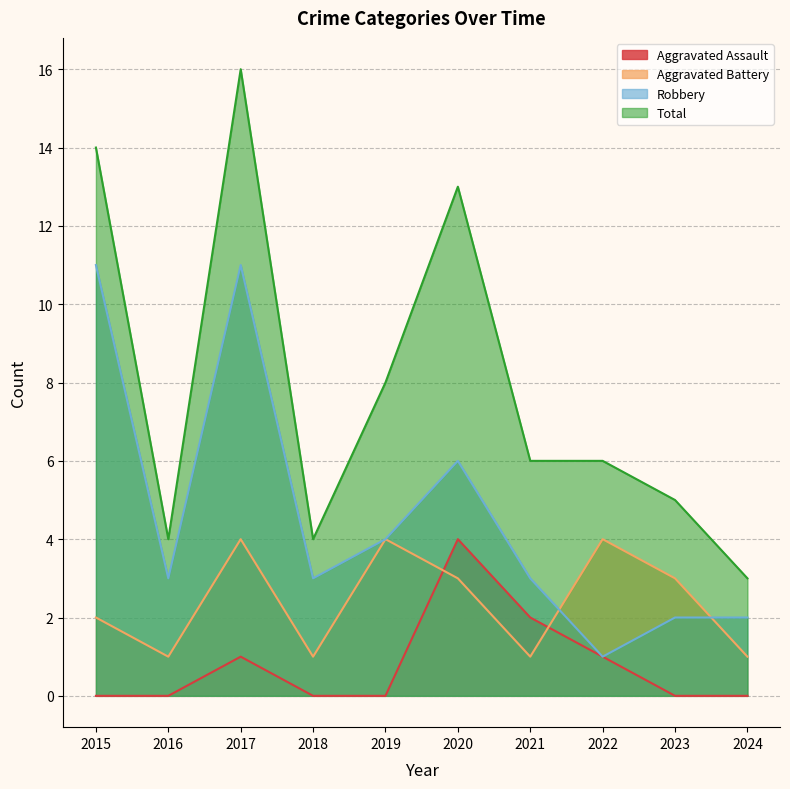

Is it true that Aggravated Assault equals 1 at 2021?

False